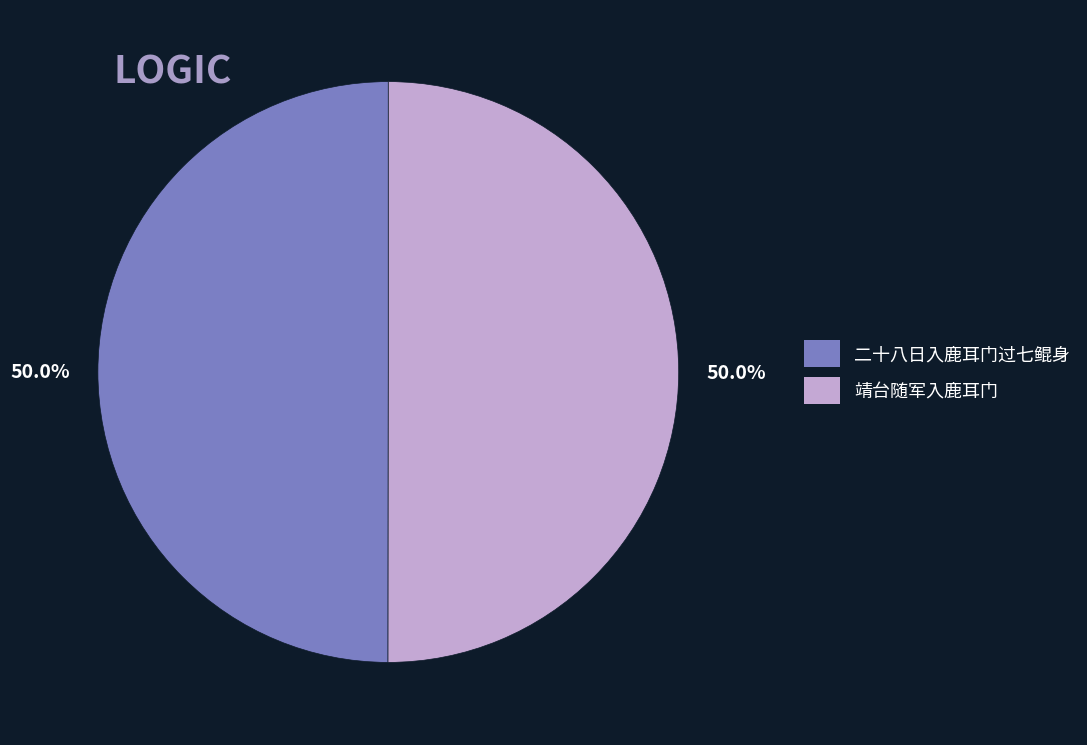

What is the ratio of the value at 二十八日入鹿耳门过七鲲身 to the value at 靖台随军入鹿耳门?

1.0